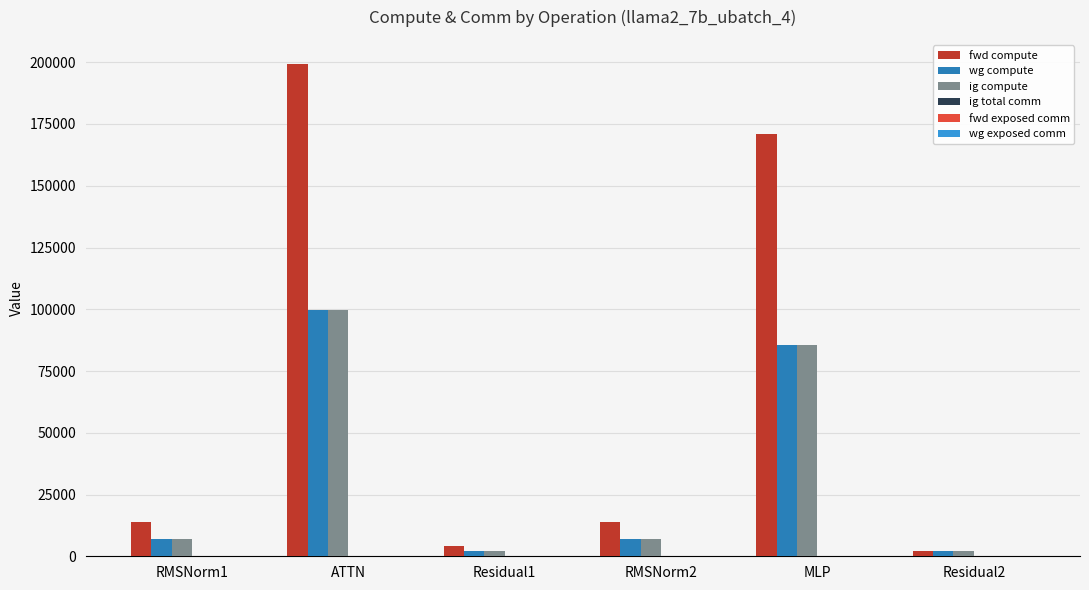

Which series has the largest total across all categories?

fwd compute